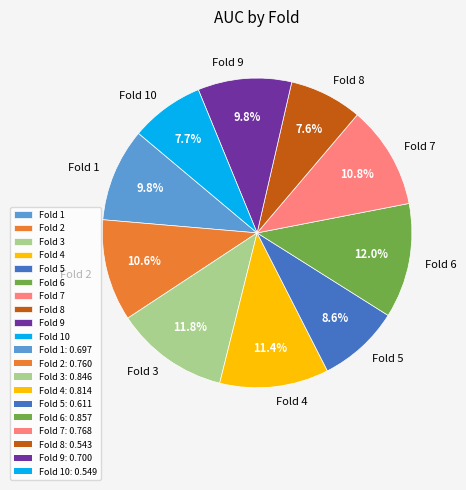

How much of the chart is everything except Fold 1?

90.2%